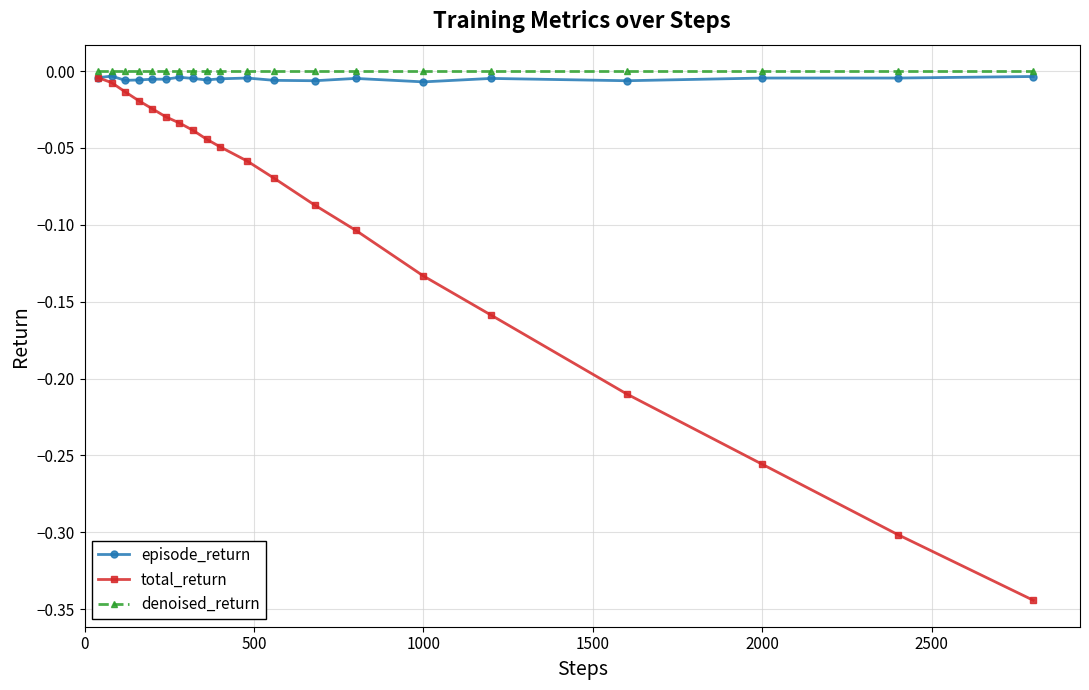

Which series has the largest range (max minus min)?

total_return